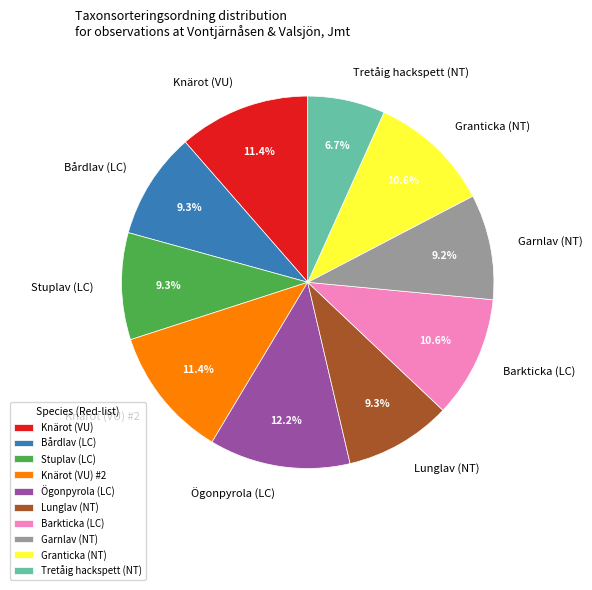

What is the smallest slice in the pie chart?

Tretåig hackspett (NT)